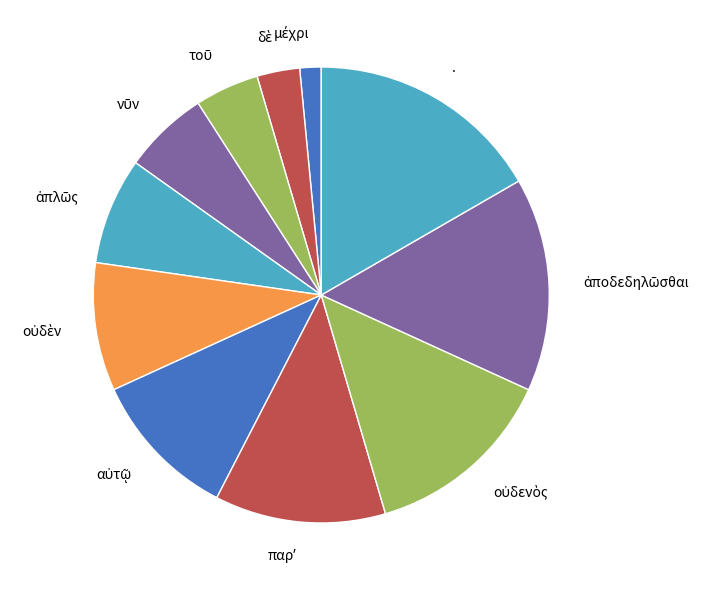

Does any single category account for the majority?

No